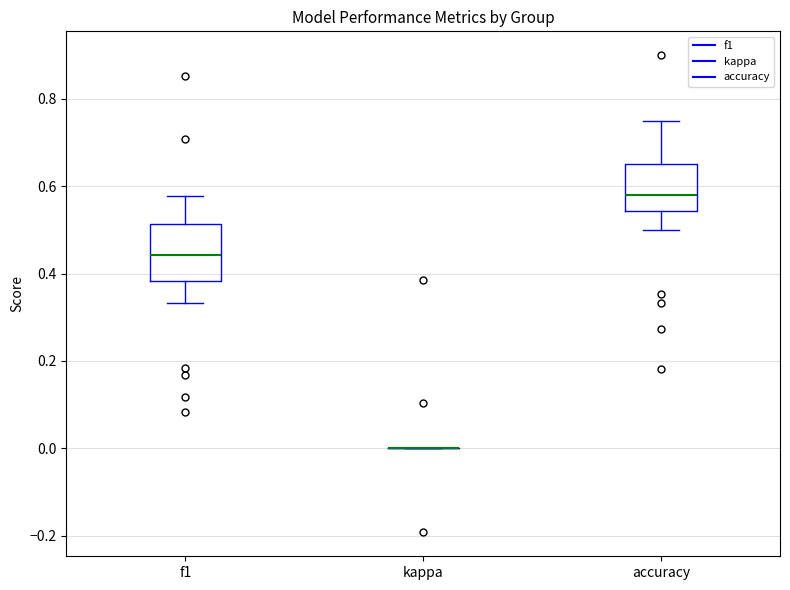

Which box is the tallest, from its lower edge to its upper edge?

f1